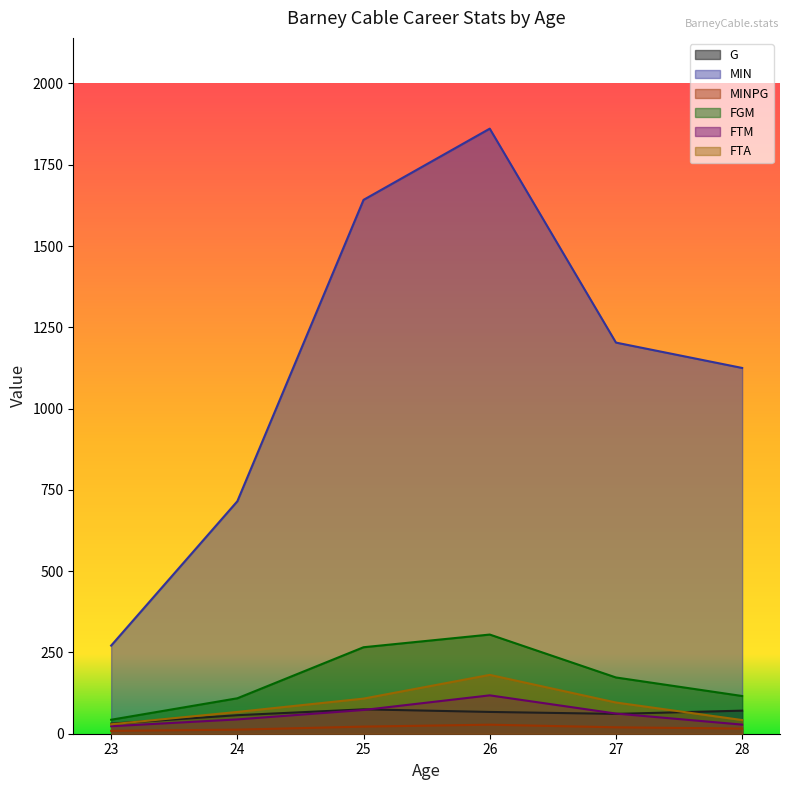

In FGM, how many points are higher than both neighbors (excluding endpoints)?

1